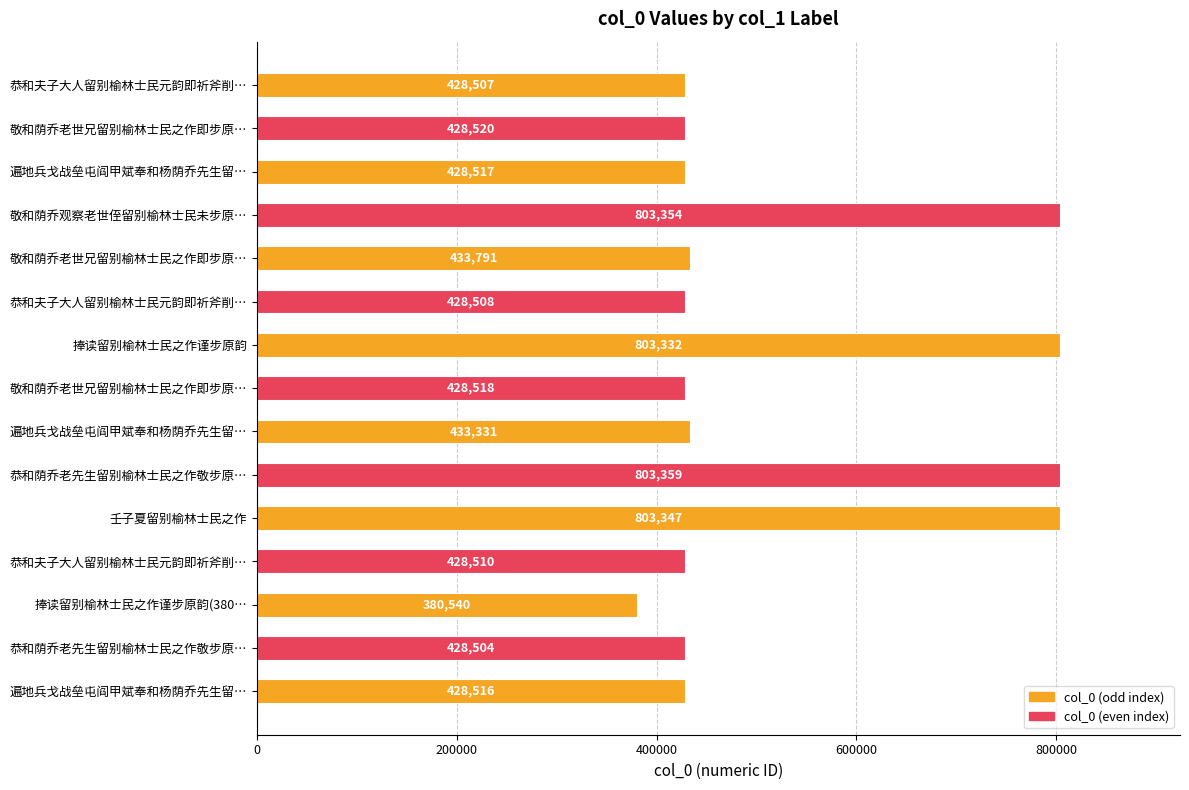

What is the difference between the second highest and minimum values?

422814